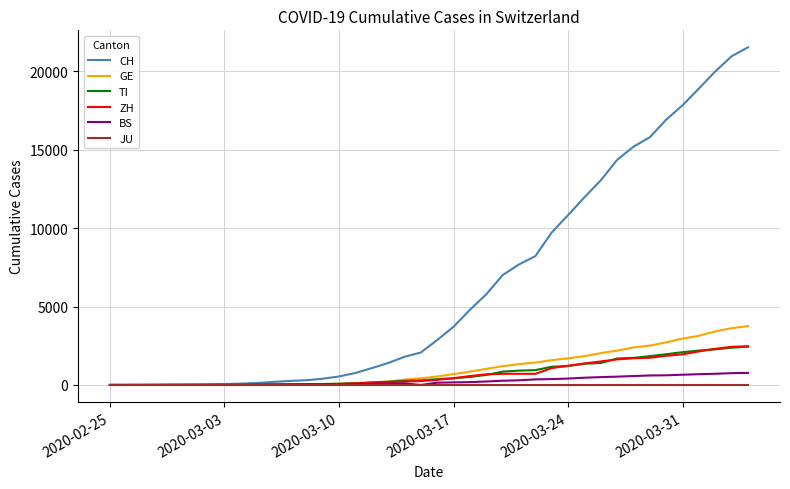

Which series has the largest total across all categories?

CH